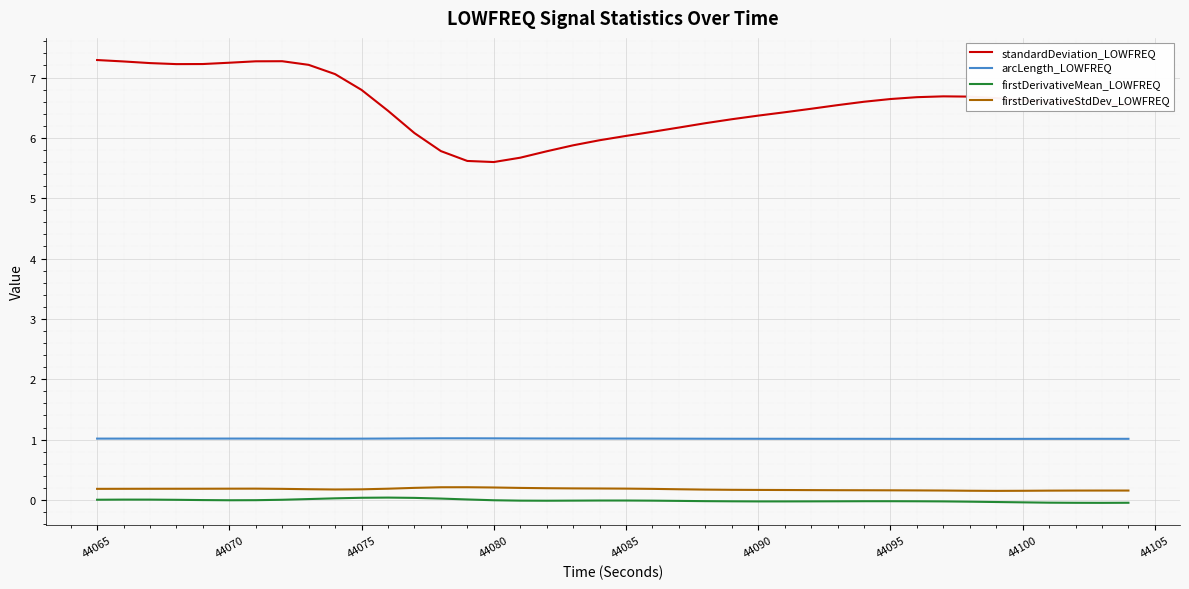

True or false: arcLength_LOWFREQ and firstDerivativeStdDev_LOWFREQ cross at least once.

False